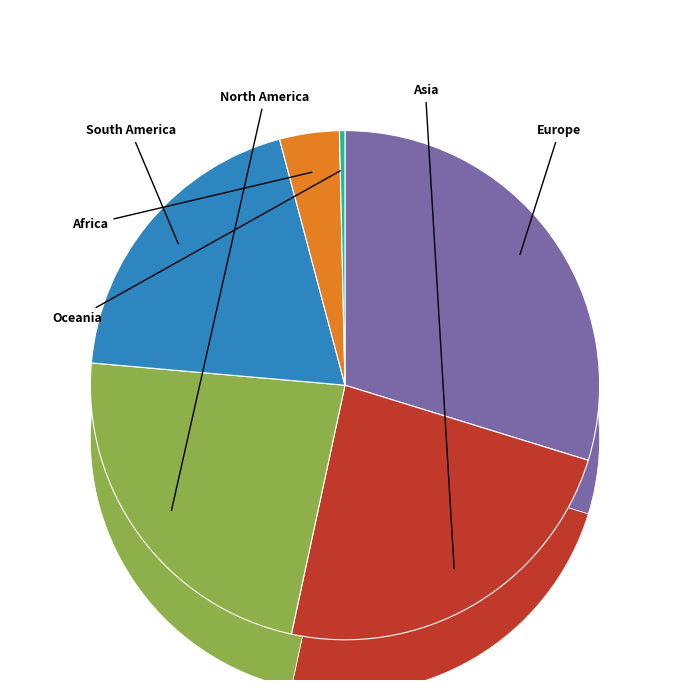

Do North America and Africa together represent more than half of the pie?

No